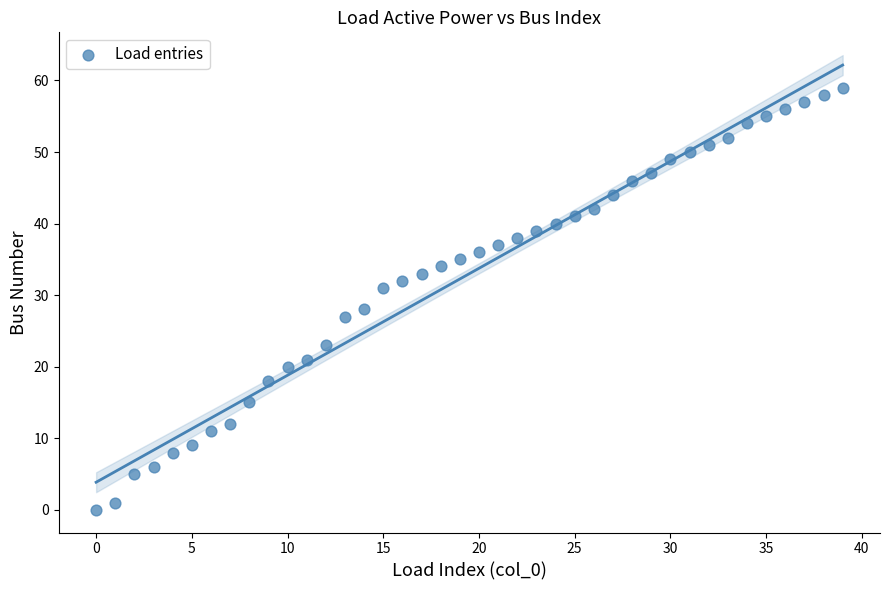

What Y value in the scatter plot is closest to 29?

28